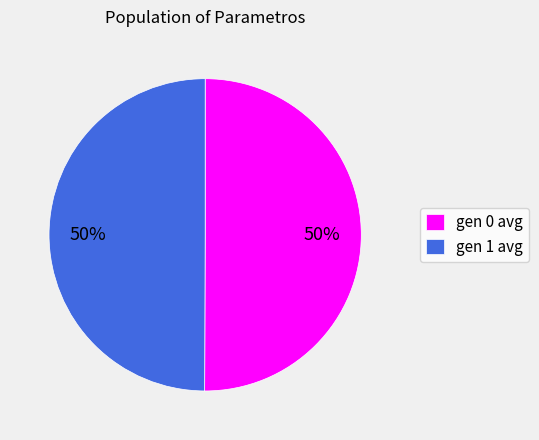

The gen 0 avg slice represents 62% of the pie. True or false?

False